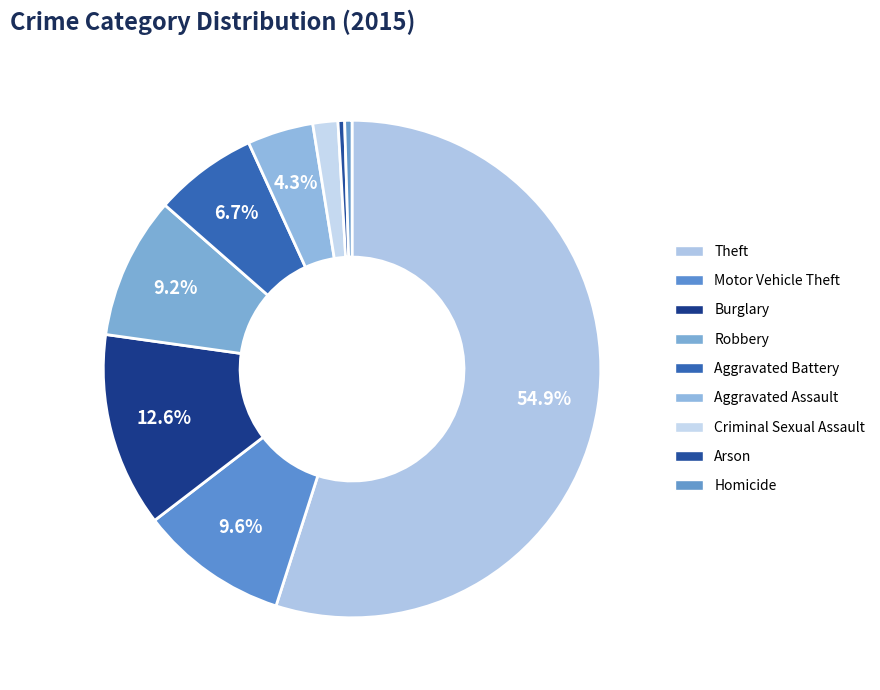

What is the largest slice in the pie chart?

Theft